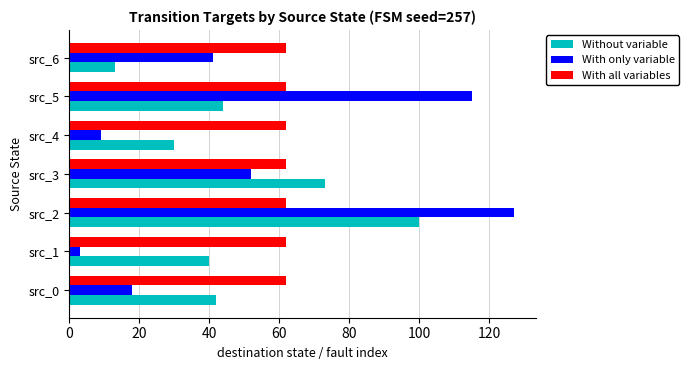

What is the sum of all With only variable values?

365